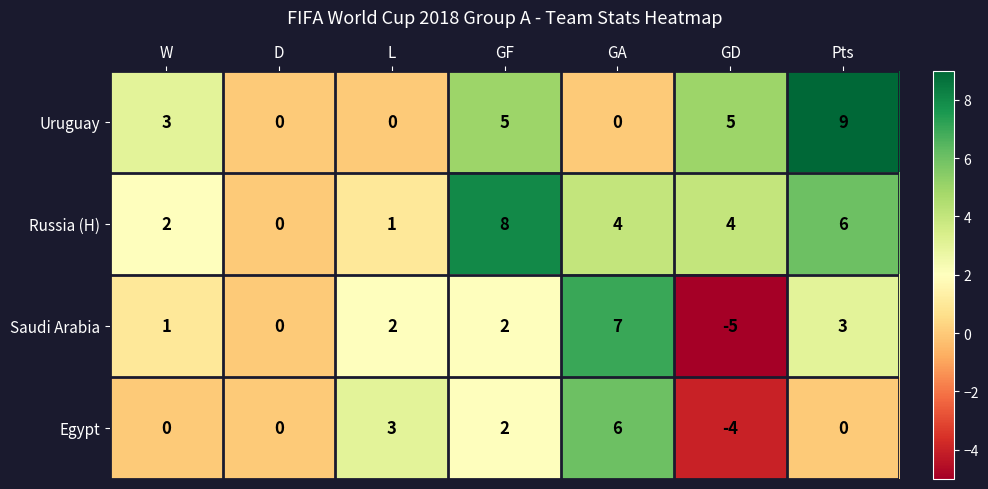

At how many categories does at least one series exceed 1?

6